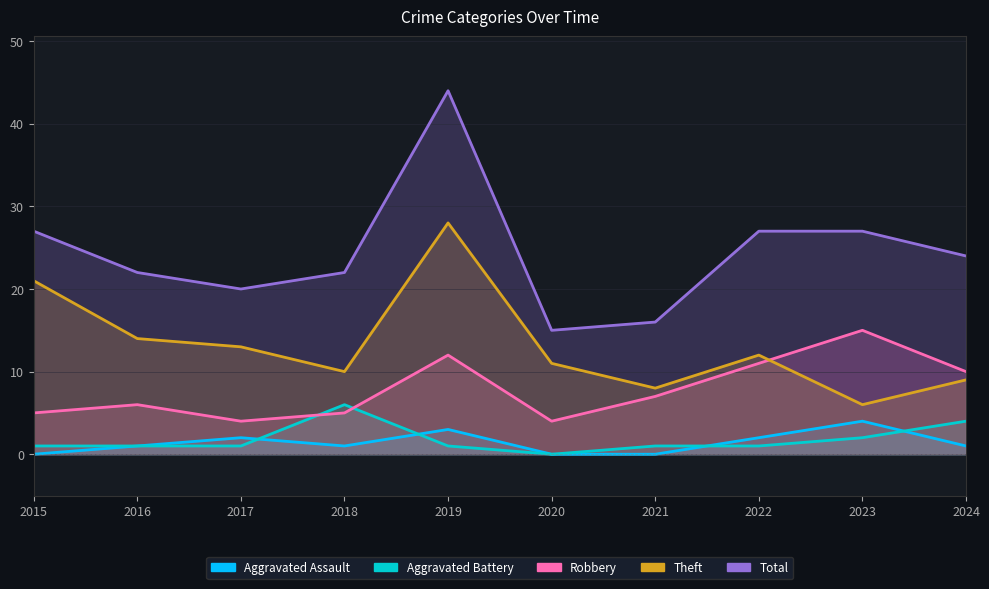

True or false: Total and Aggravated Assault intersect in this chart.

False